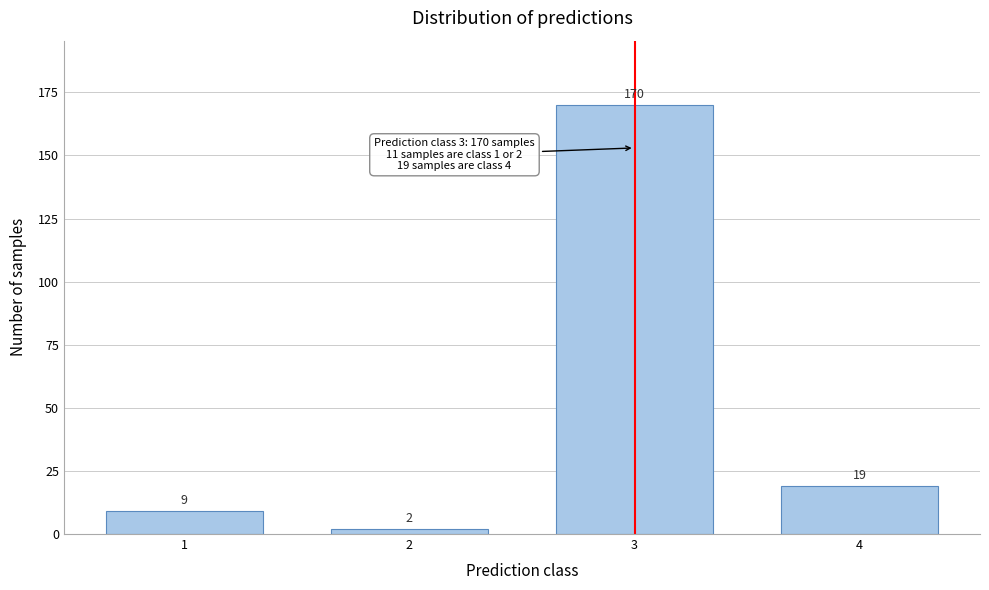

Reading left to right, list all the values displayed in this chart.

9	2	170	19